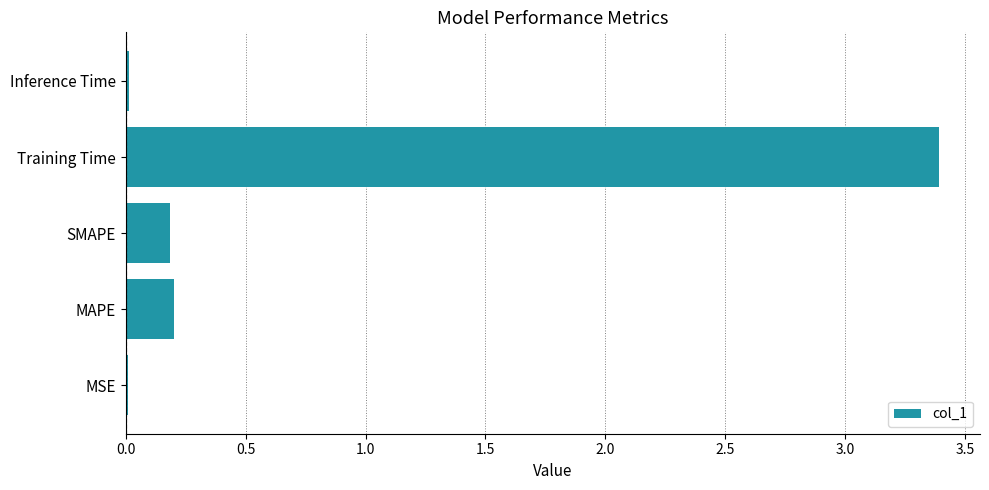

True or false: the data shows 0.3 at SMAPE.

False